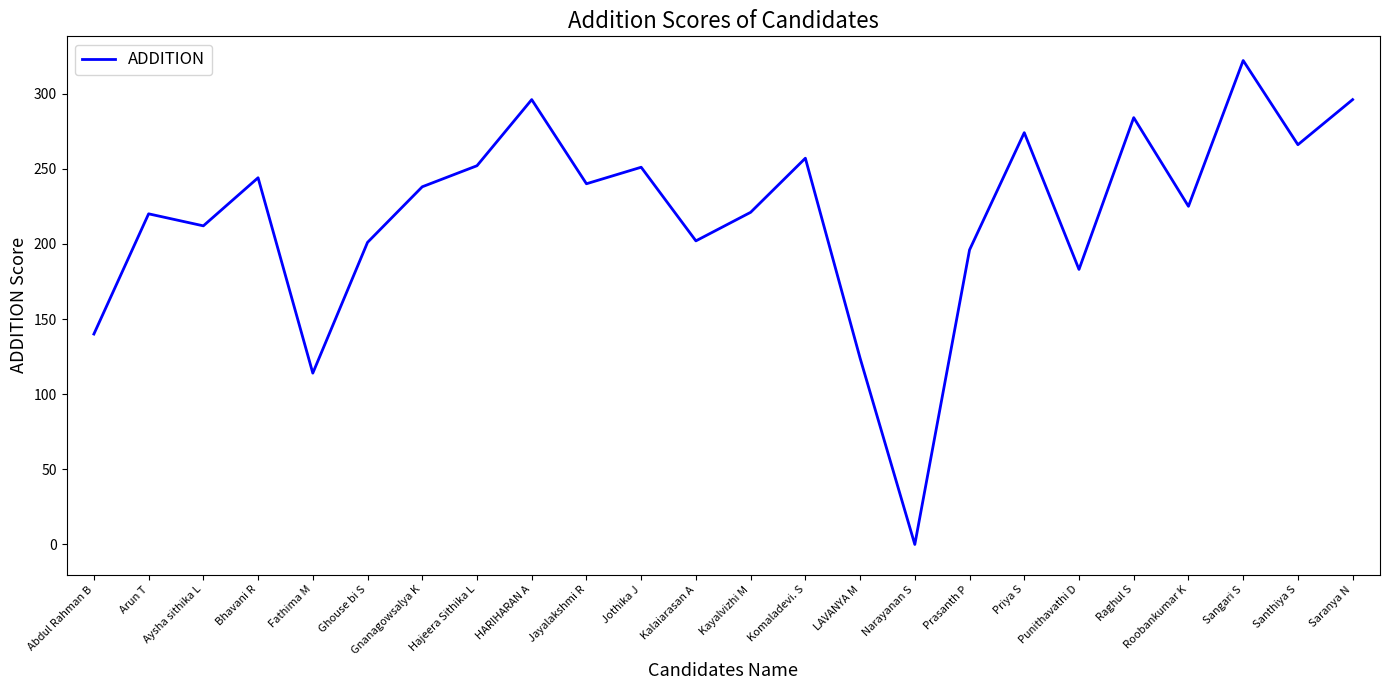

At which category does the chart reach its peak across all series?

Sangari S